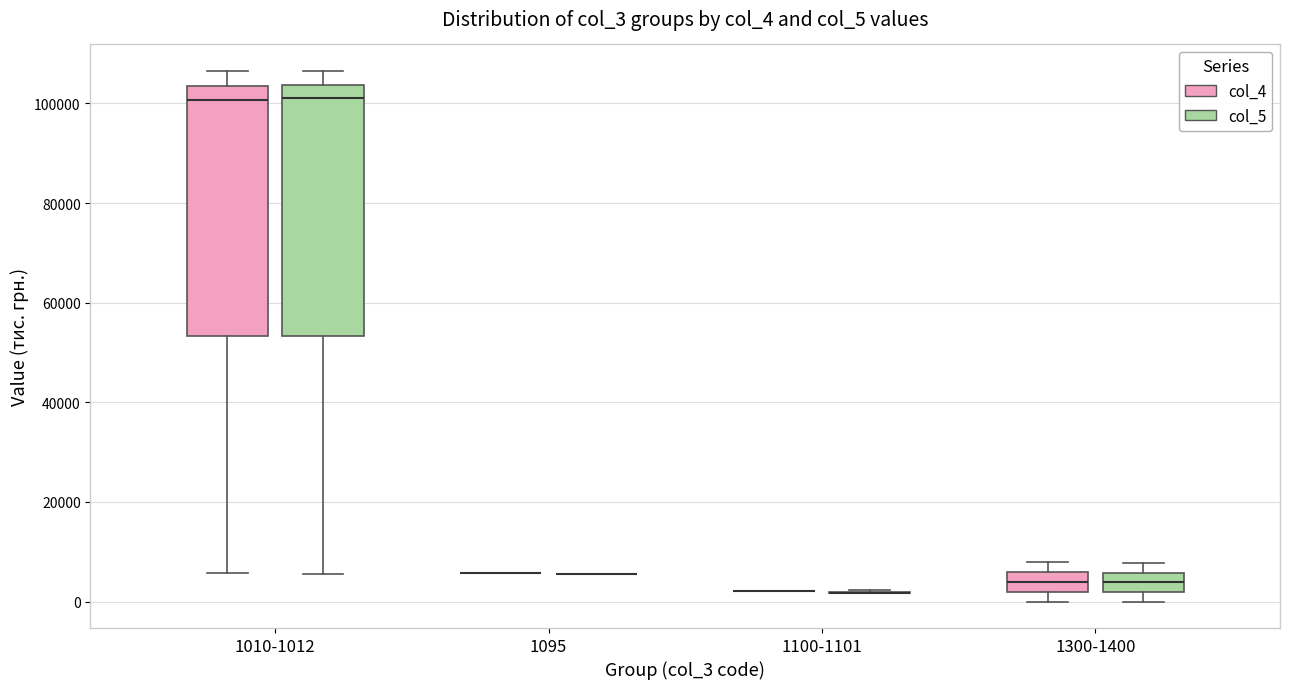

Reading left to right, read every box against the y-axis: the position of its median line, the range the box covers, and the ends of its whiskers. The values are not printed on the chart, so give them approximately, as read against the axis.

1010-1012 (col_4): median 100000, box 54000 to 104000, whiskers 6000 to 106000
1010-1012 (col_5): median 102000, box 54000 to 104000, whiskers 6000 to 106000
1095 (col_4): box collapsed to a line at 6000, whiskers 6000 to 6000
1095 (col_5): box collapsed to a line at 6000, whiskers 6000 to 6000
1100-1101 (col_4): box collapsed to a line at 2000, whiskers 2000 to 2000
1100-1101 (col_5): box collapsed to a line at 2000, whiskers 2000 to 2000
1300-1400 (col_4): median 4000, box 2000 to 6000, whiskers 0 to 8000
1300-1400 (col_5): median 4000, box 2000 to 6000, whiskers 0 to 8000